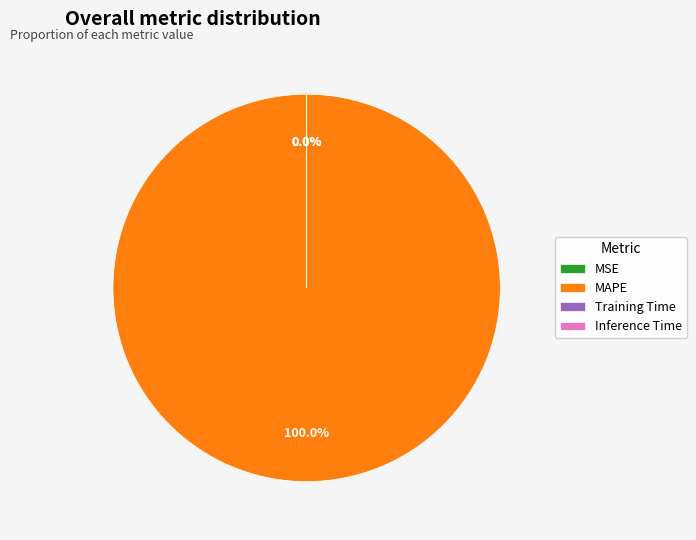

True or false: MSE accounts for 1% of the total.

False